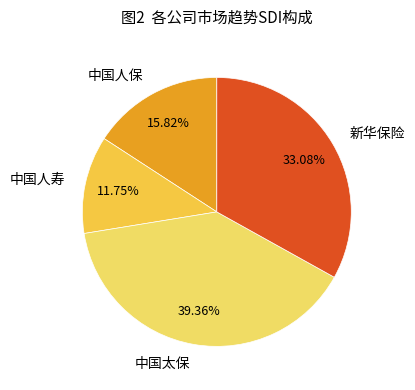

Count the number of slices in the pie.

4